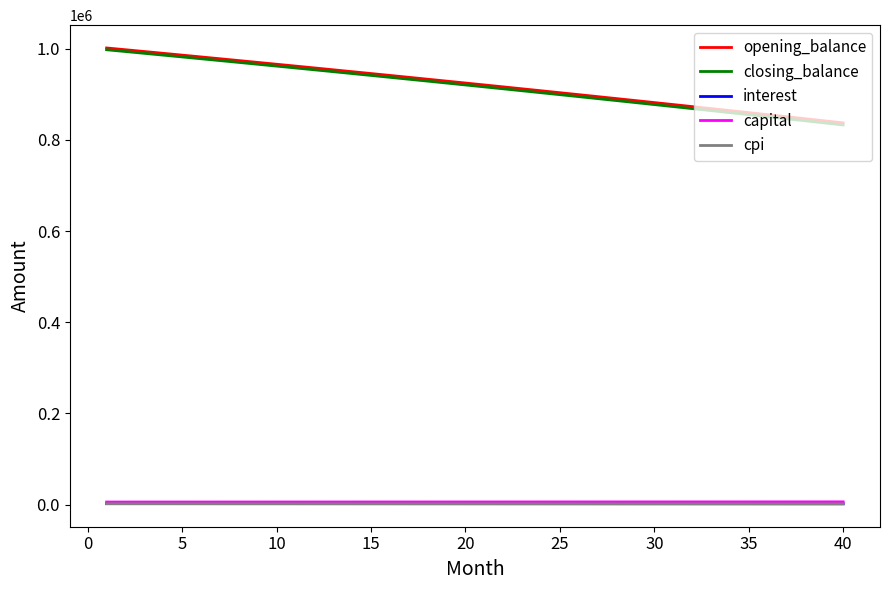

What is the maximum value shown in the chart?

1001666.7